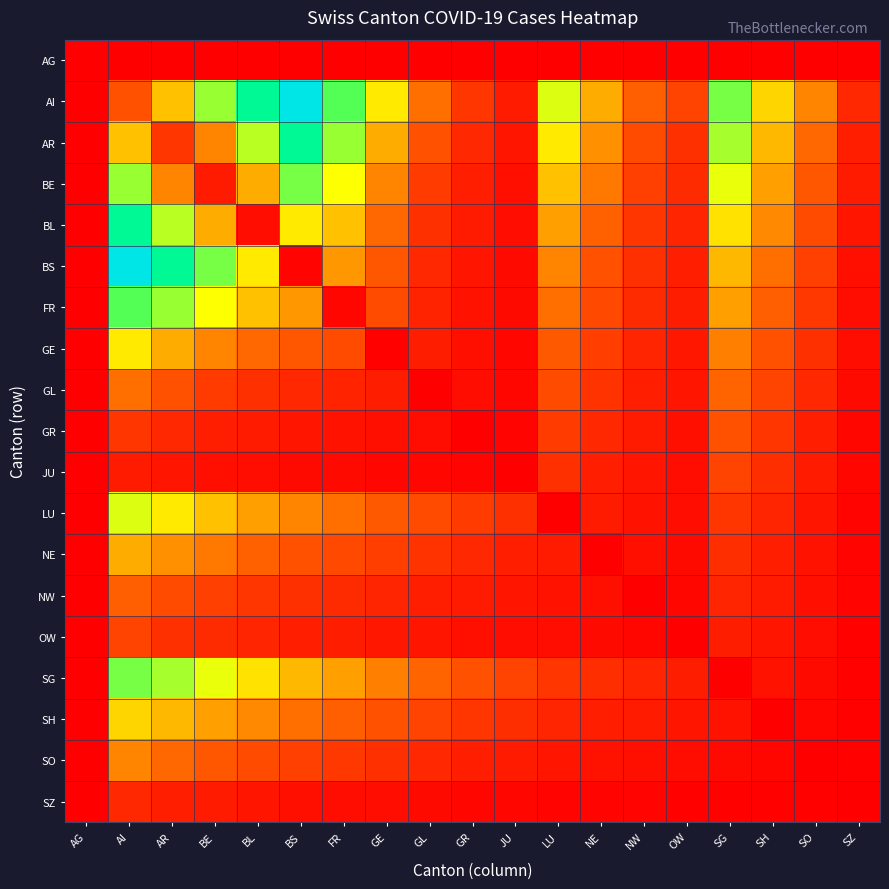

At SH, list the series in order from largest to smallest.

AI, AR, BE, BL, BS, FR, GE, GL, GR, JU, LU, NE, NW, OW, SG, SO, SZ, AG, SH